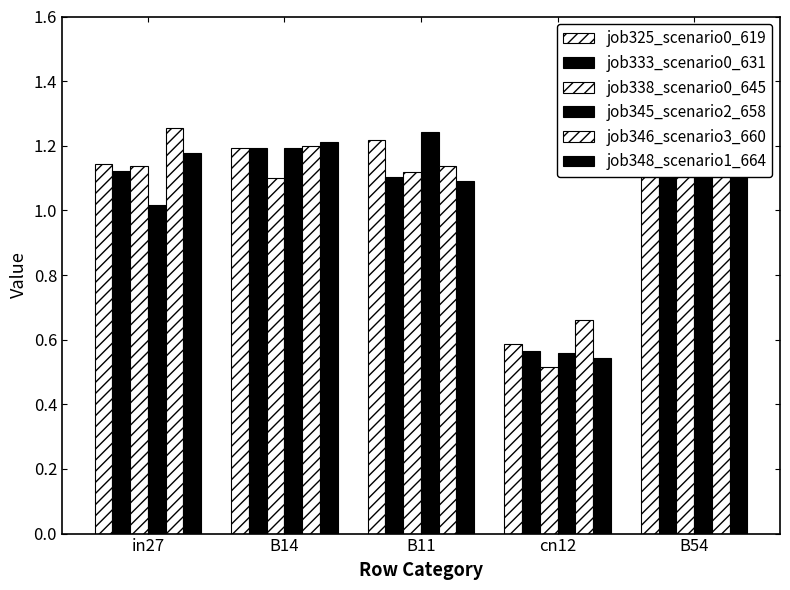

How many job346_scenario3_660 values are between 1 and 2?

4